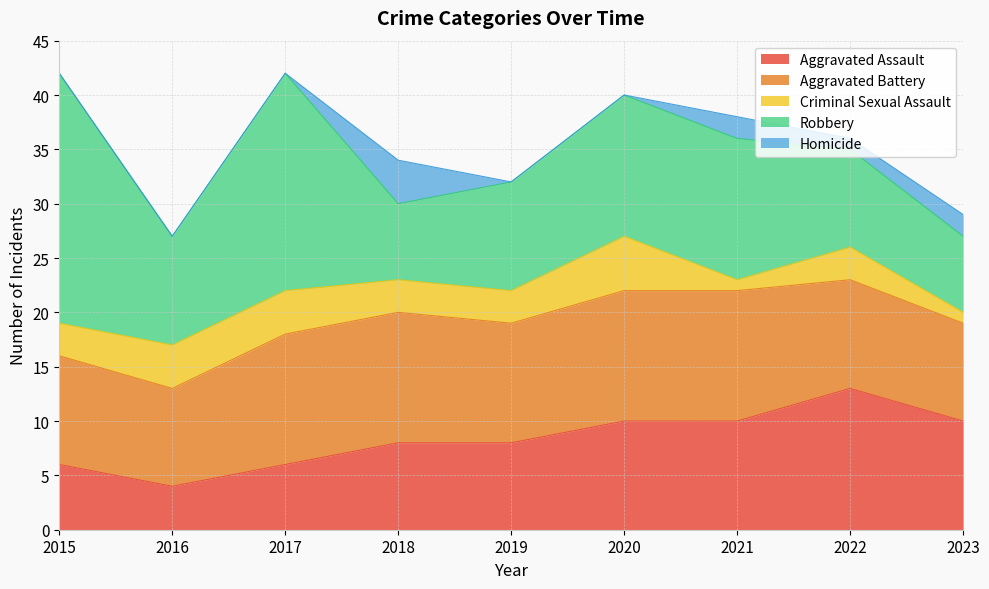

True or false: Aggravated Battery has more than 1 points higher than both neighbors.

False